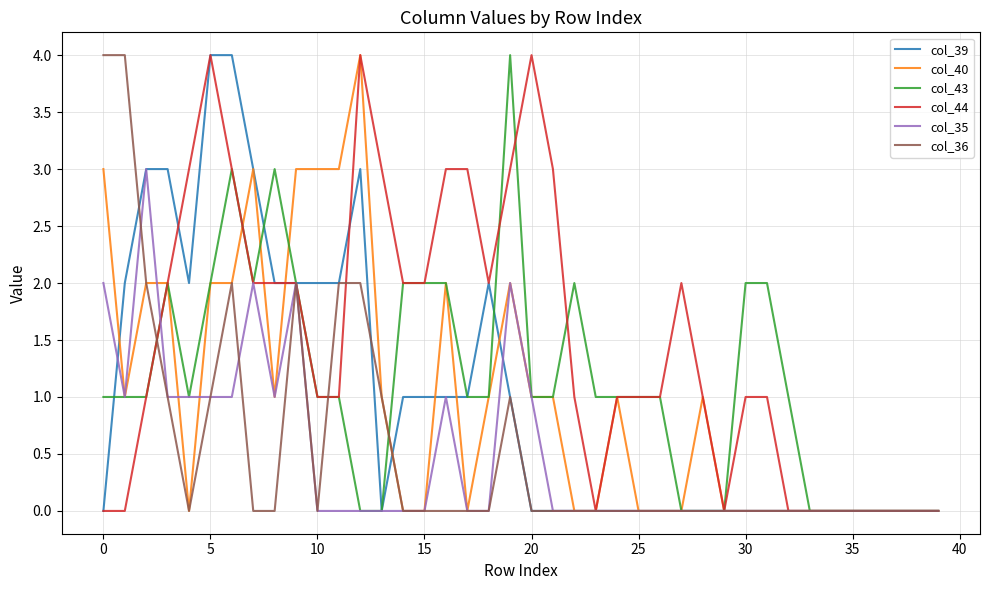

How many col_43 values are between 0 and 2?

37